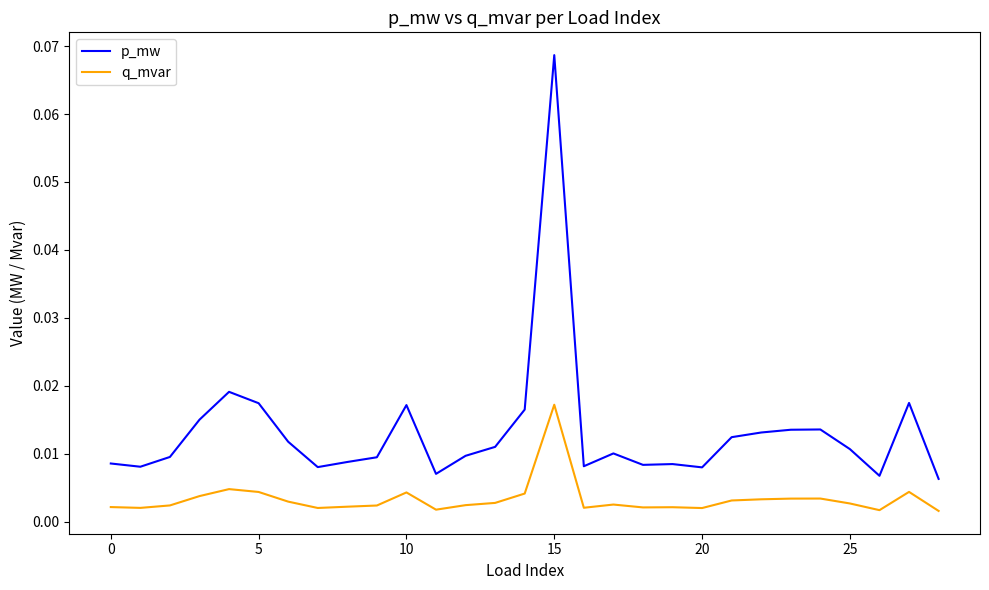

True or false: p_mw and q_mvar cross at least once.

False